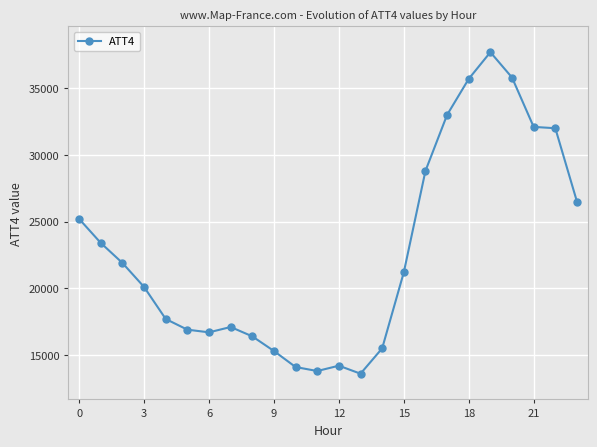

What is the sum of all values?

544700